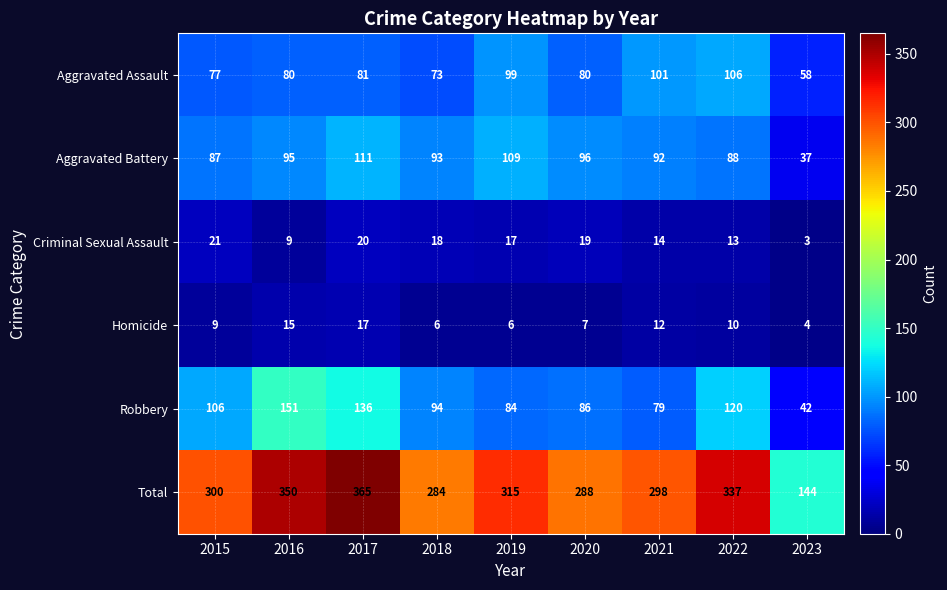

At which category does the chart reach its minimum across all series?

2023